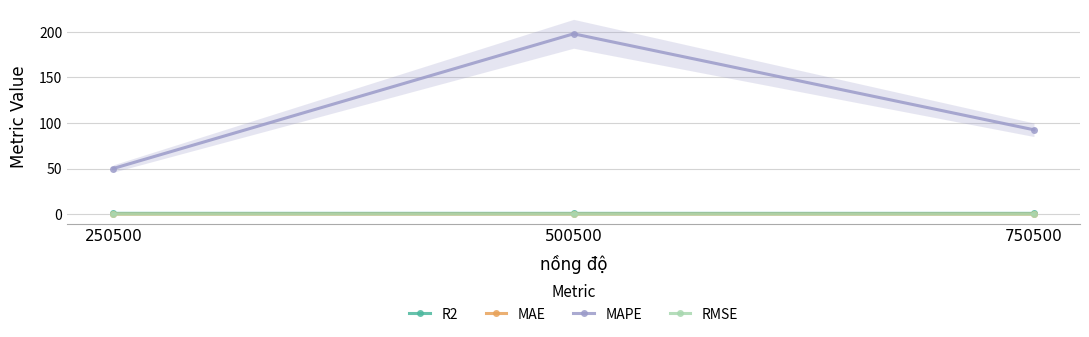

Where is MAE nearest to the value 0?

750500